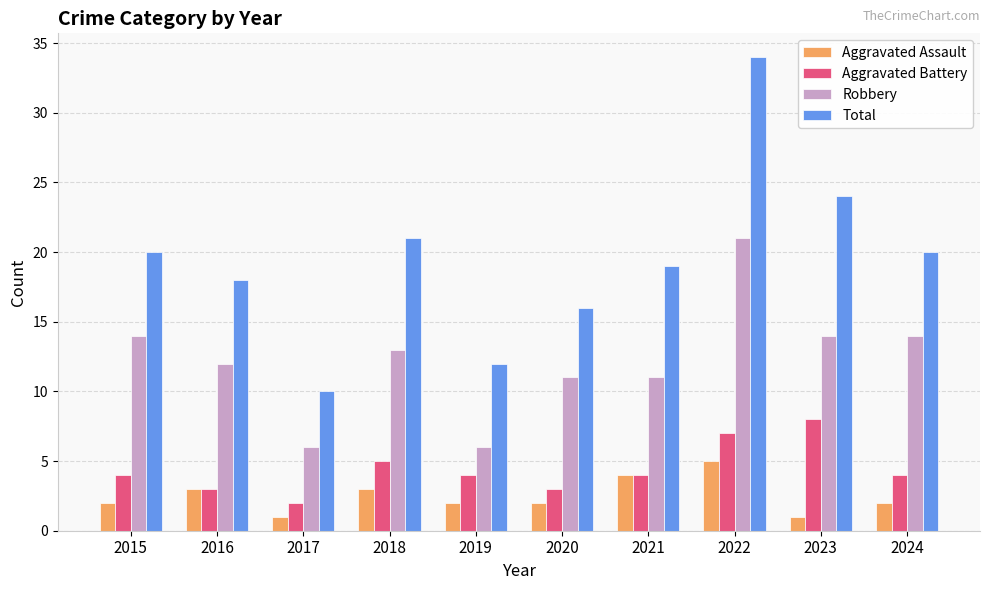

True or false: Aggravated Battery has a value of 3 at 2022.

False